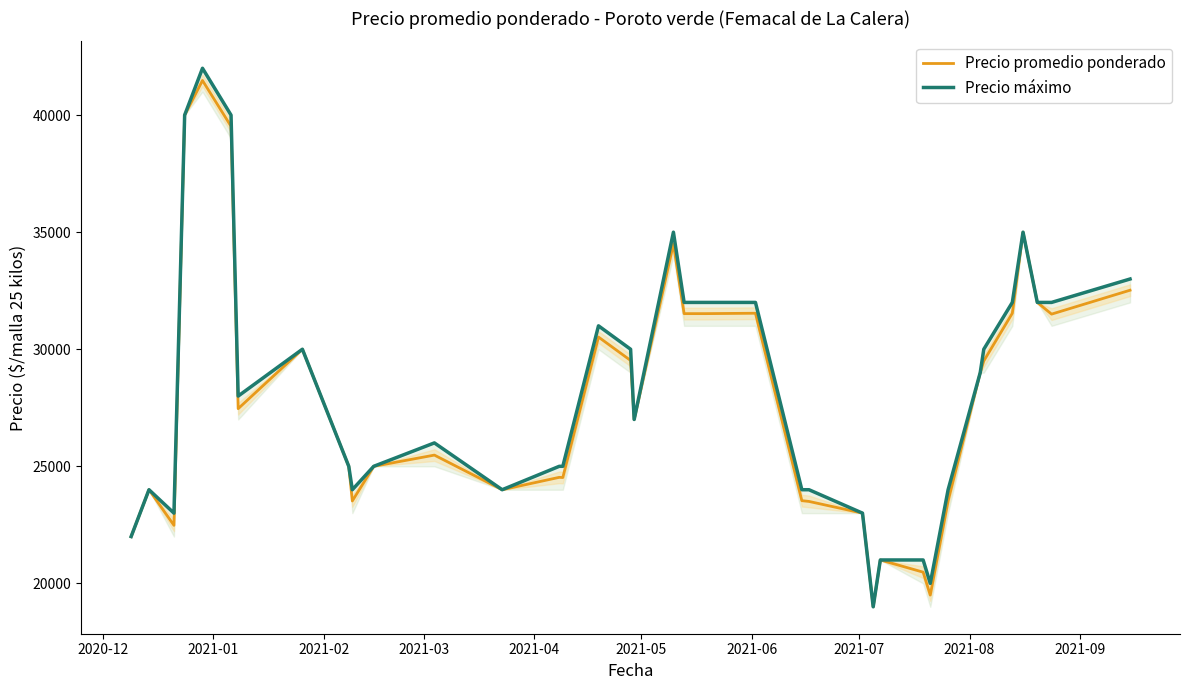

True or false: Precio promedio ponderado has a value of 43976 at 34.

False